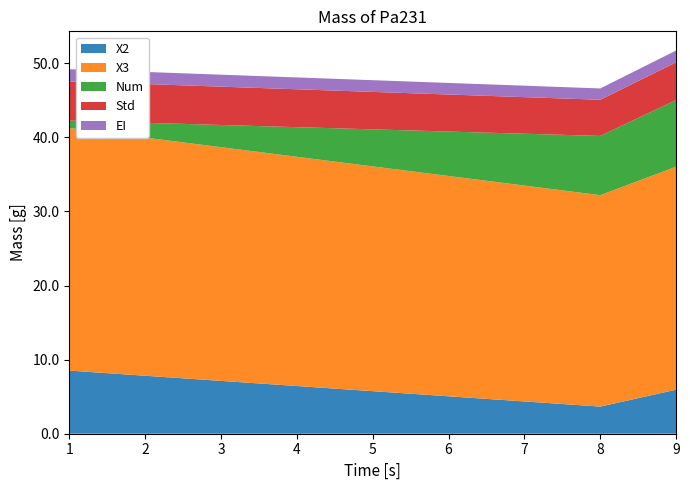

Reading left to right, list all the values displayed in this chart.

X2: 1=8.5	9=5.9	8=3.7
X3: 1=32.7	9=30.1	8=28.5
Num: 1=1.0	9=9.0	8=8.0
Std: 1=5.3	9=5.1	8=4.9
EI: 1=1.7	9=1.6	8=1.5